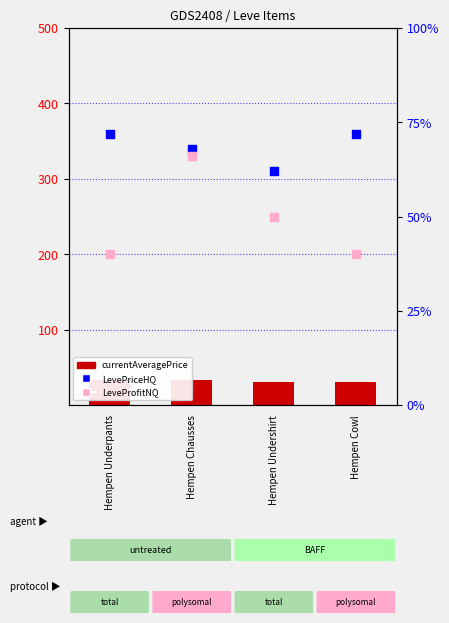

Is the value of LevePriceHQ at Hempen Chausses greater than the value of currentAveragePrice at Hempen Underpants?

Yes